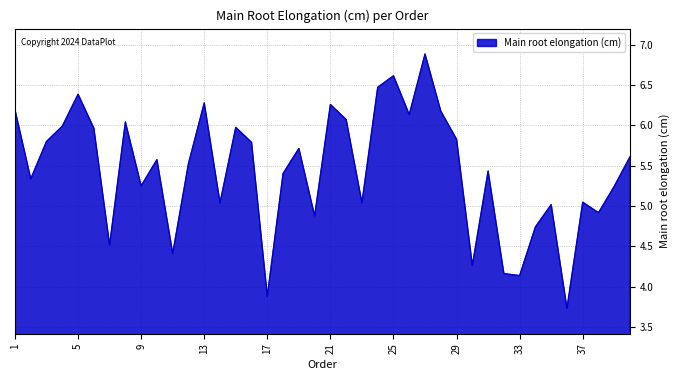

What is the difference between the maximum and minimum values?

3.2